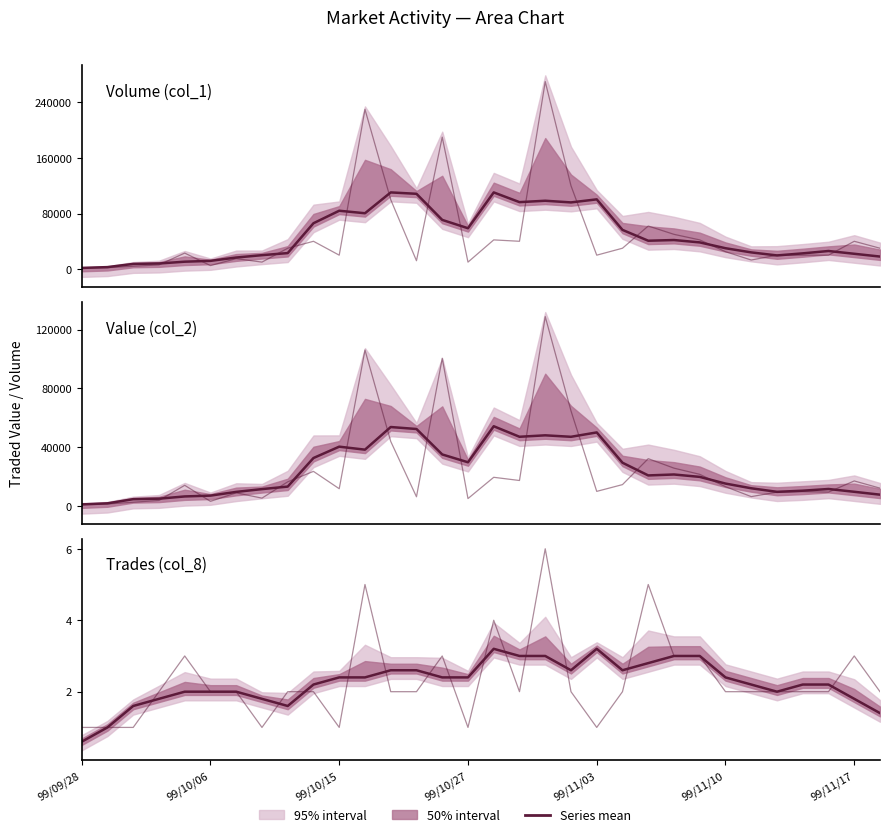

List the series in order of their overall mean, lowest first.

Trades (col_8), Value (col_2), Volume (col_1)